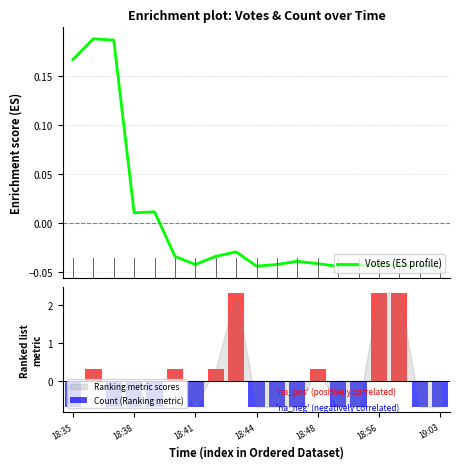

What is the value of the Count (Ranking metric) bar at the 3rd from the left?

-0.7